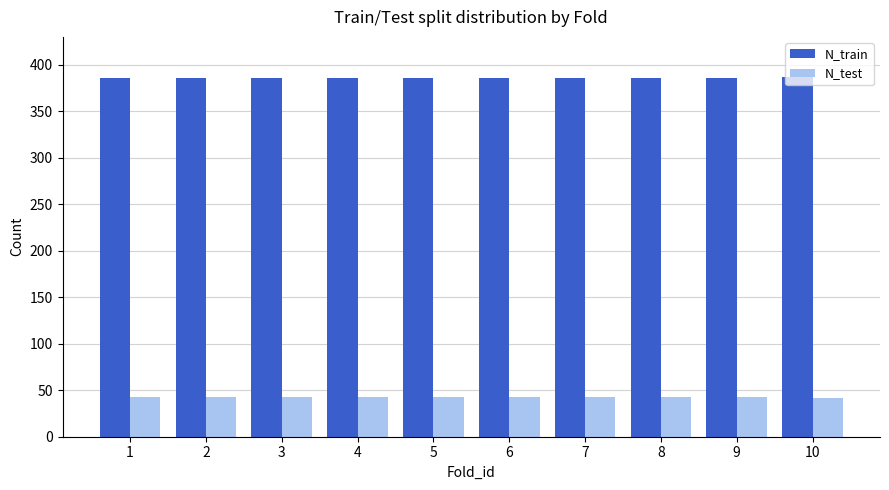

What are all the series names shown in the legend?

N_train, N_test